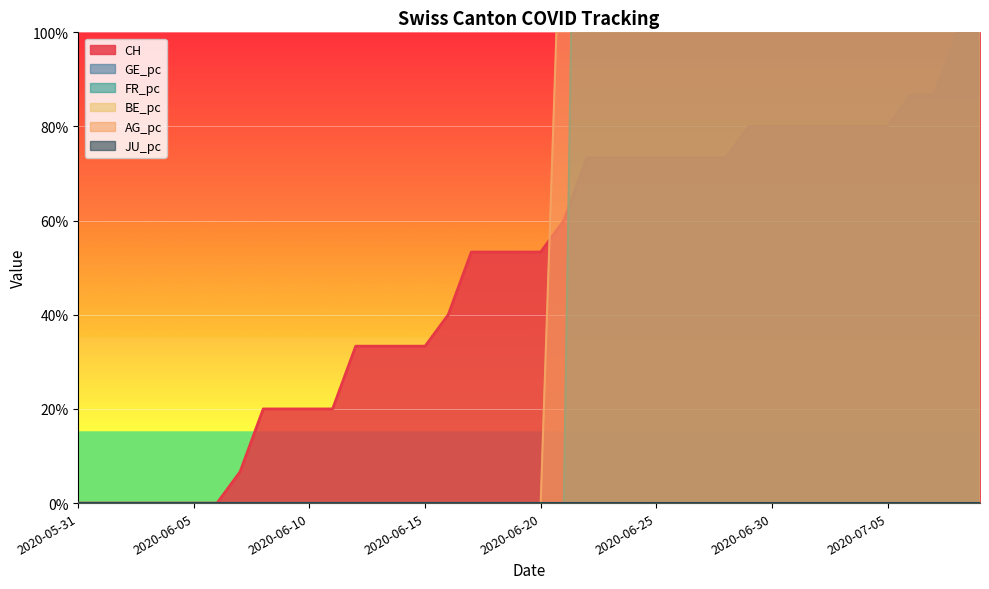

What is the highest value of the CH series?

100.0